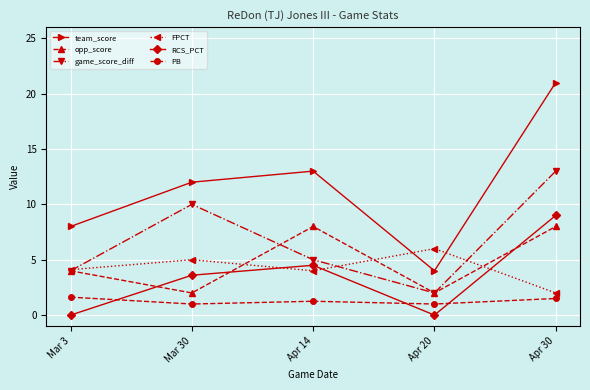

List the series in order of their peak value, highest first.

team_score, game_score_diff, RCS_PCT, opp_score, FPCT, PB